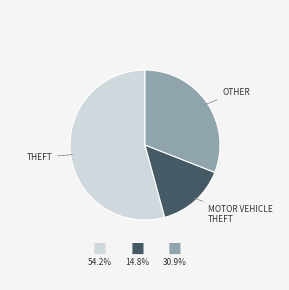

Does any single category account for the majority?

Yes